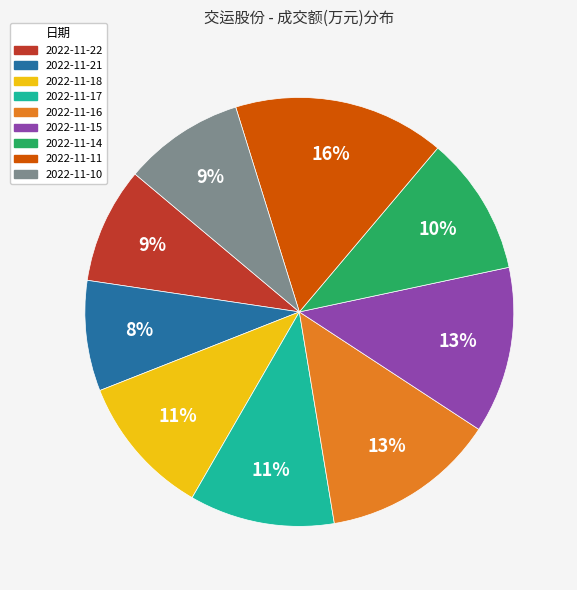

Count the number of slices in the pie.

9